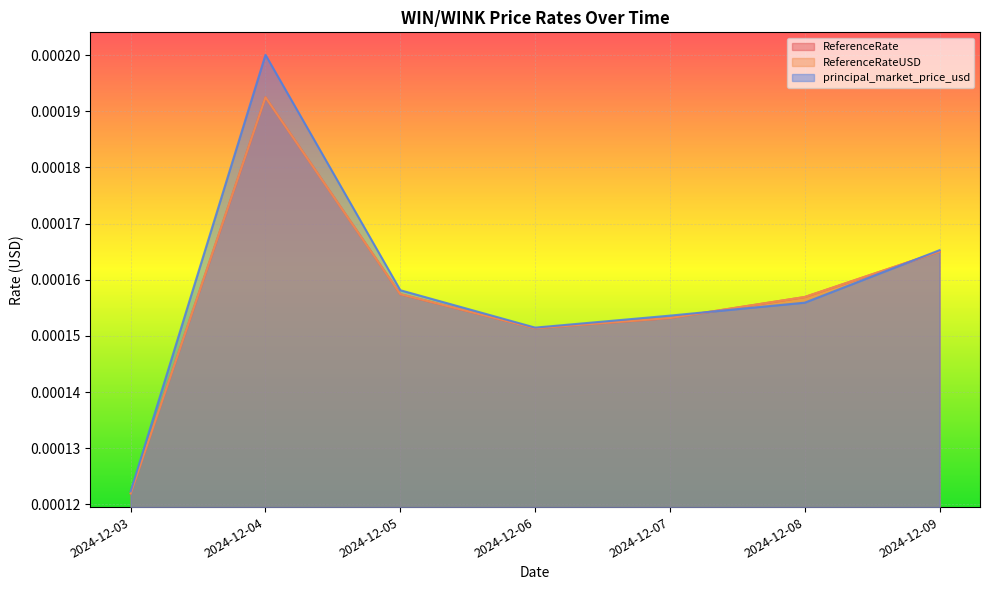

Where is the first local minimum for ReferenceRateUSD?

2024-12-06